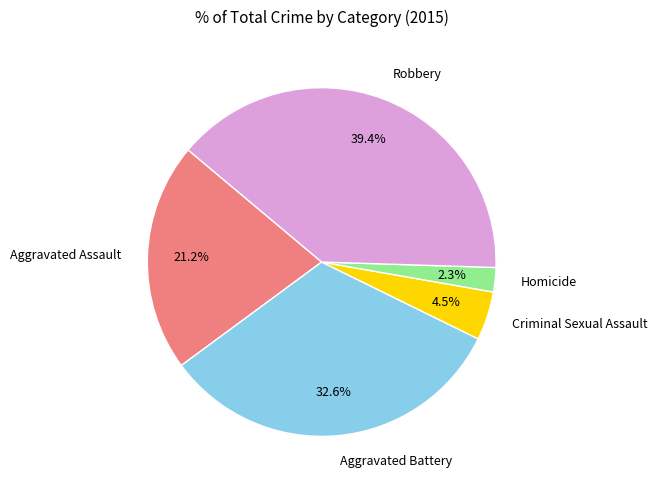

How many slices are in this pie chart?

5